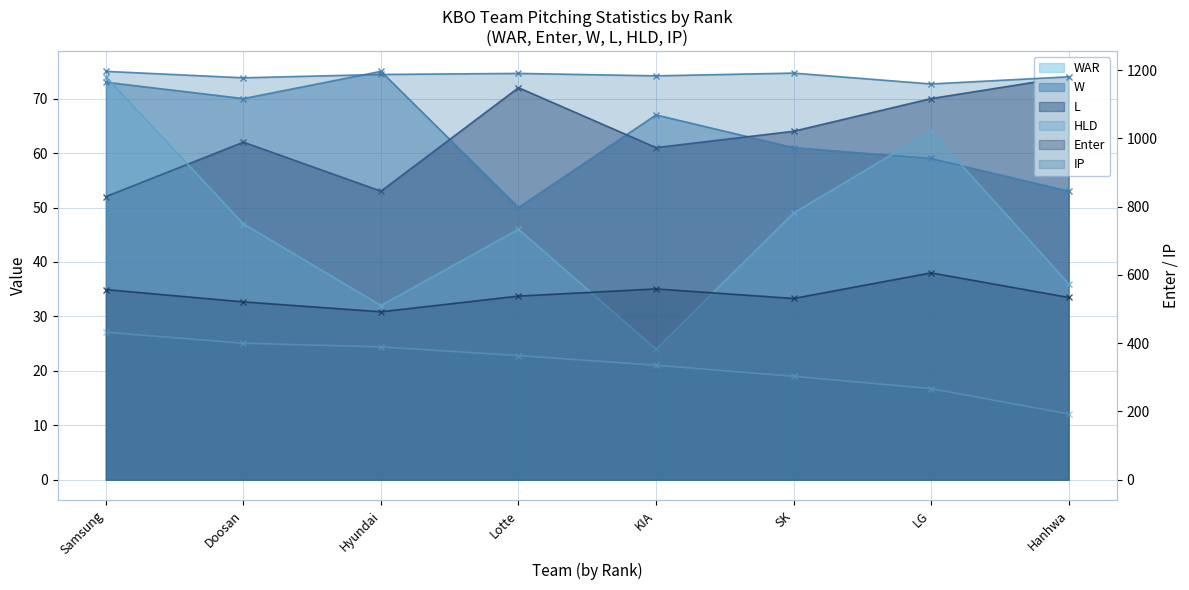

True or false: IP and WAR intersect in this chart.

False